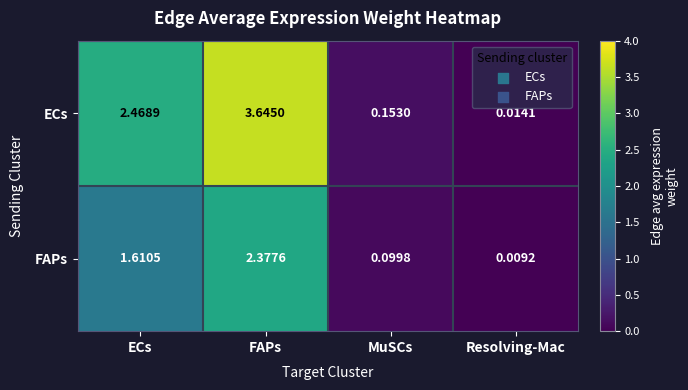

At which category does the chart reach its peak across all series?

FAPs